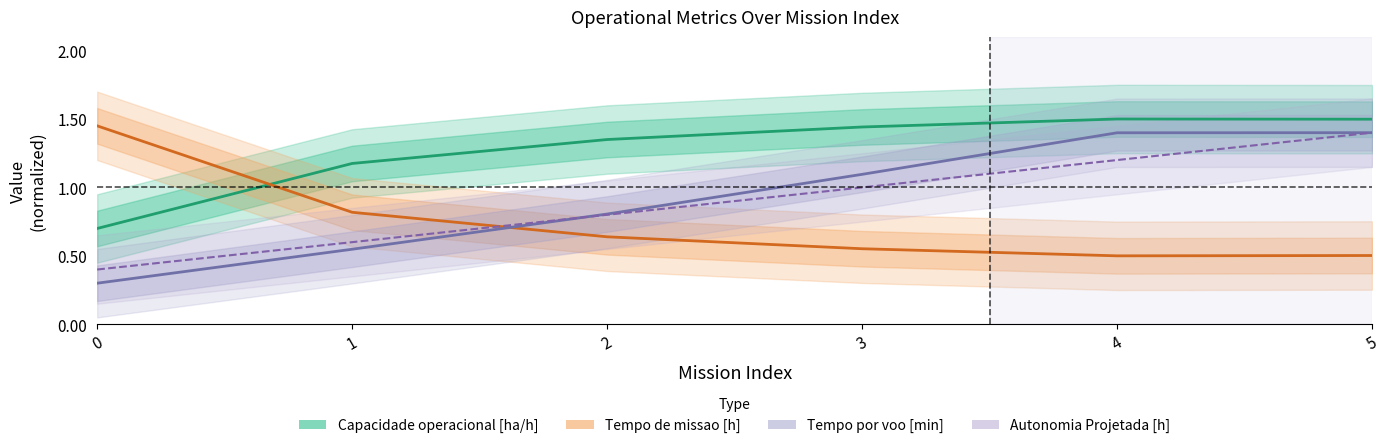

What is the value of the Autonomia Projetada [h] point at the 4th from the left?

1.0